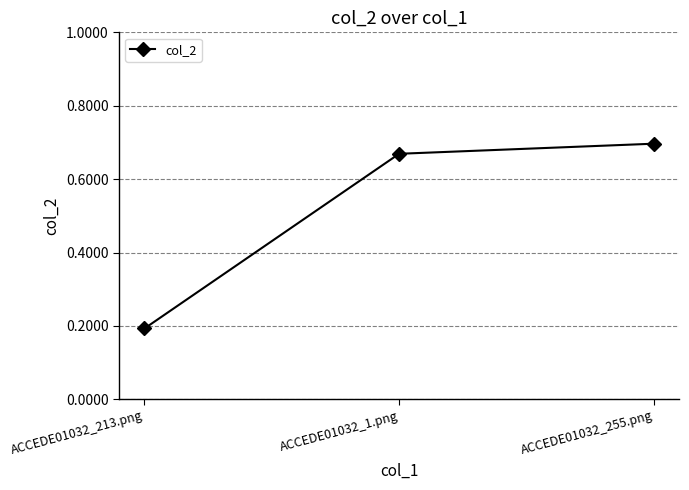

What position from the right is ACCEDE01032_1.png?

2